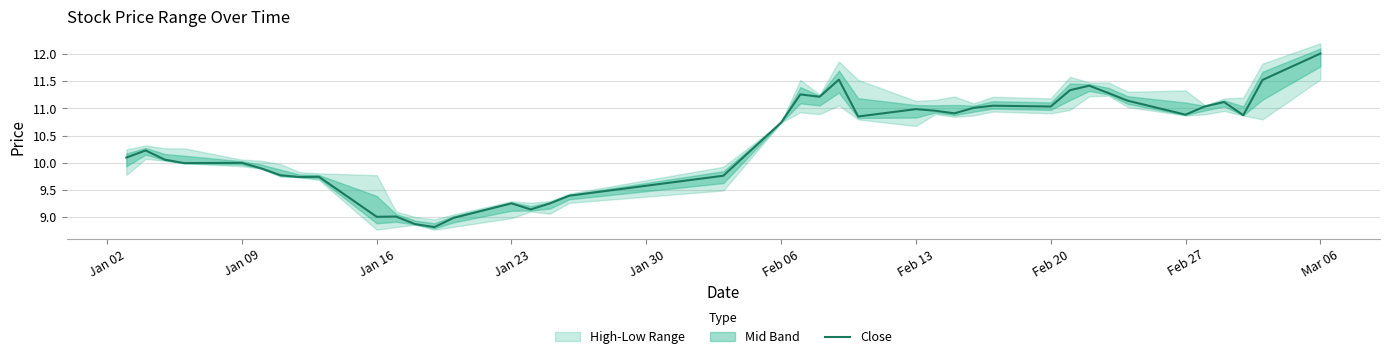

What is the highest value of the Close series?

12.0